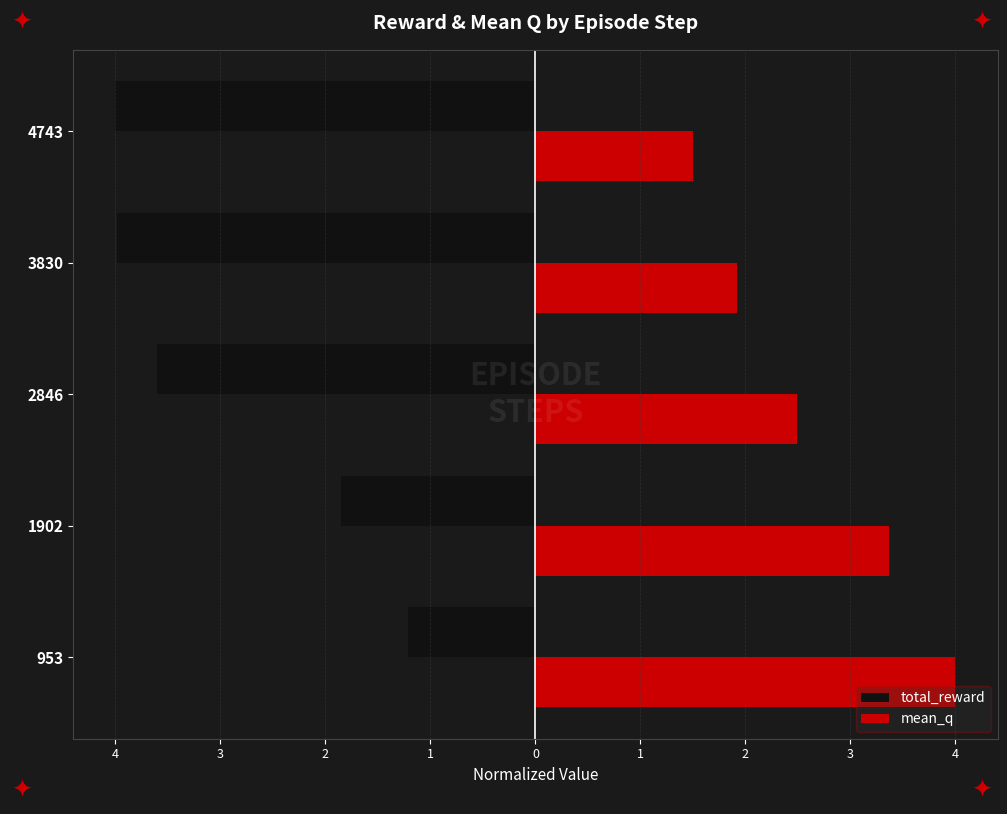

What are all the series names shown in the legend?

total_reward, mean_q